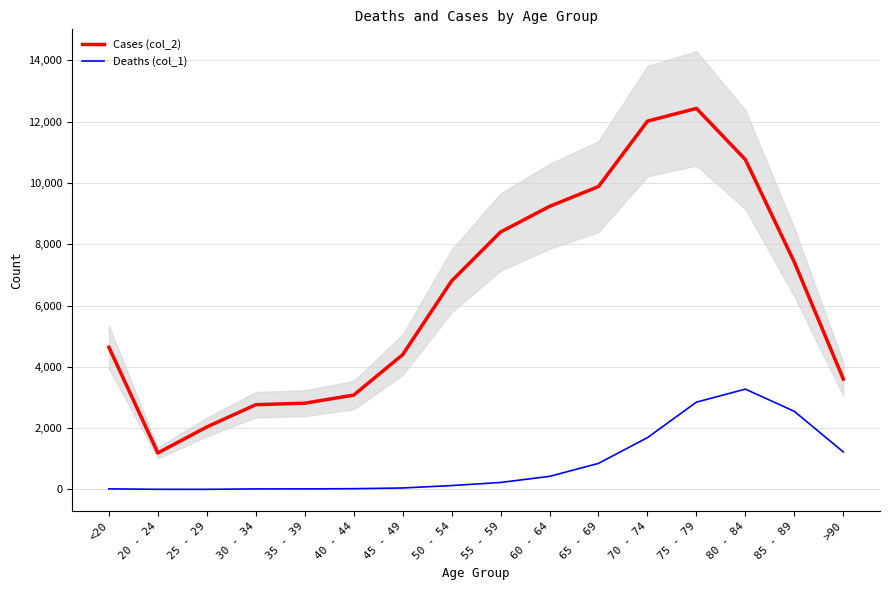

True or false: Deaths (col_1) has more than 1 interior local peaks.

False